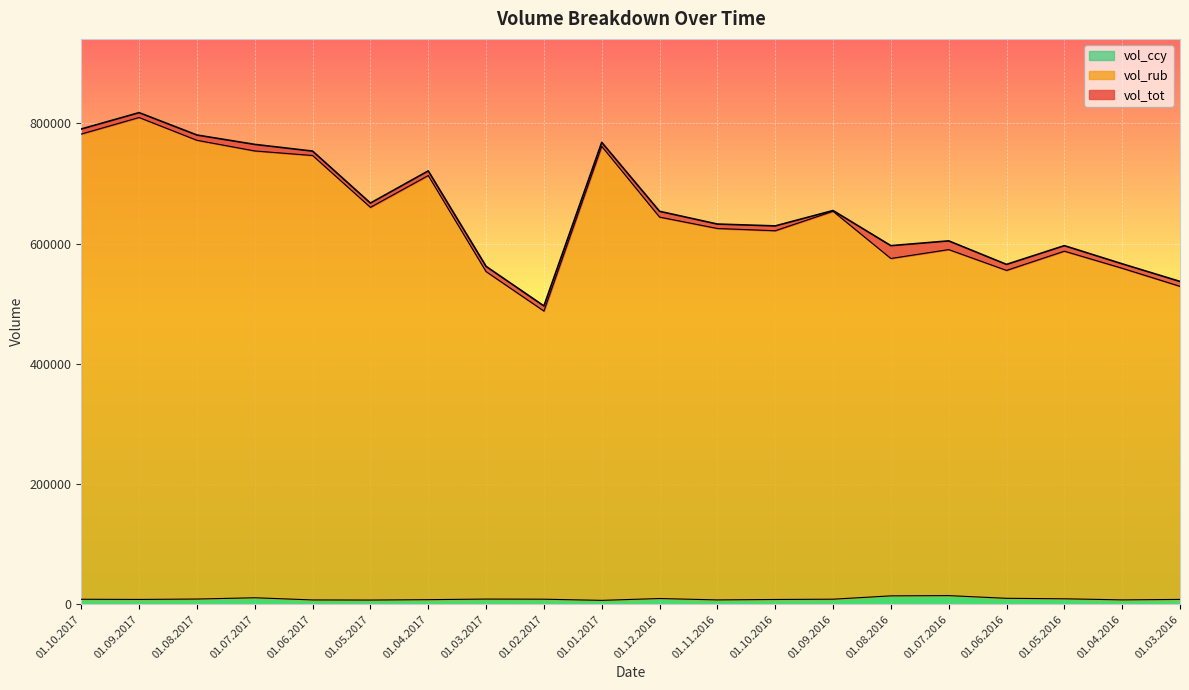

At which category is the sum across all series the highest?

01.09.2017